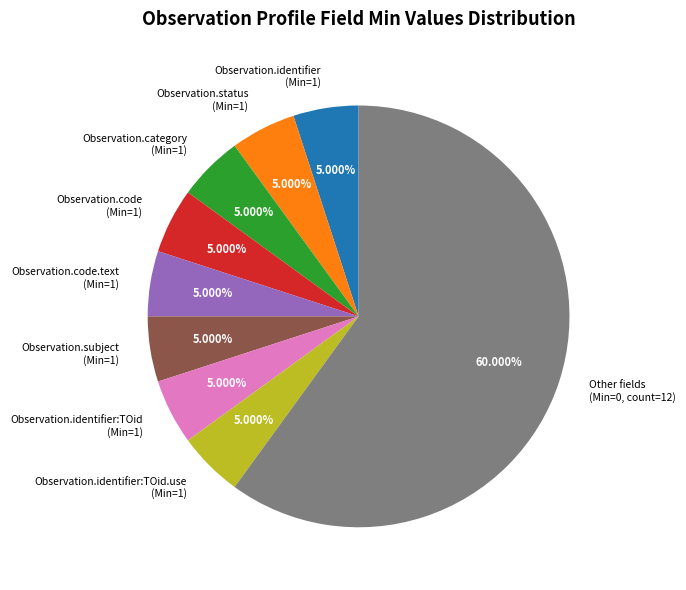

Combined, do Observation.identifier (Min=1) and Observation.identifier:TOid.use (Min=1) account for over 50%?

No